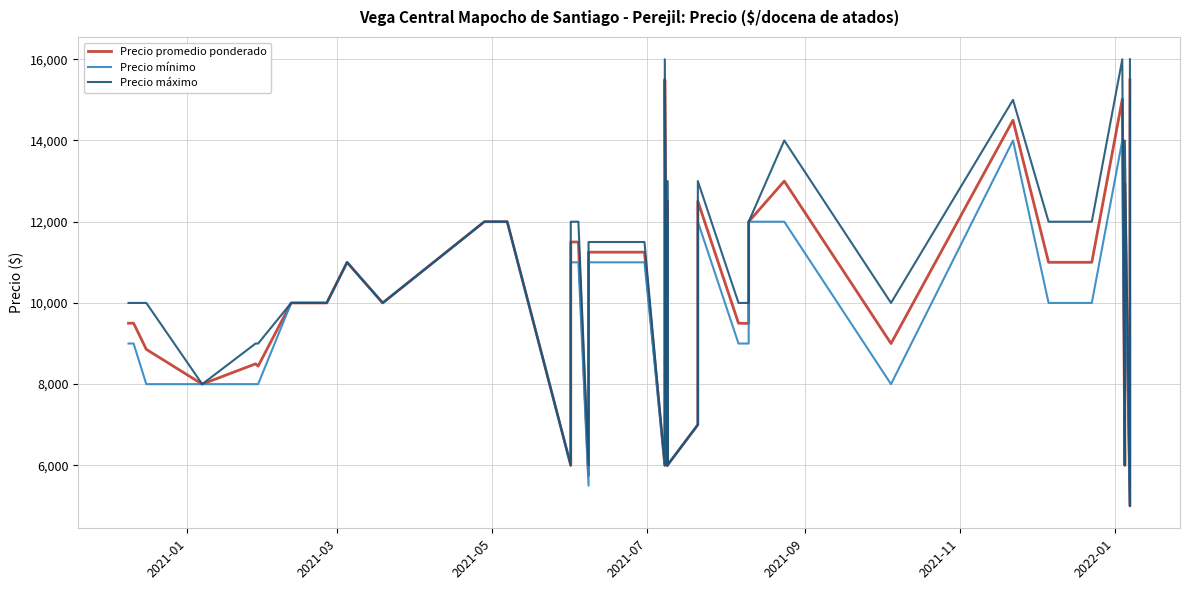

What is the value of the Precio máximo point at the 17th from the left?

6000